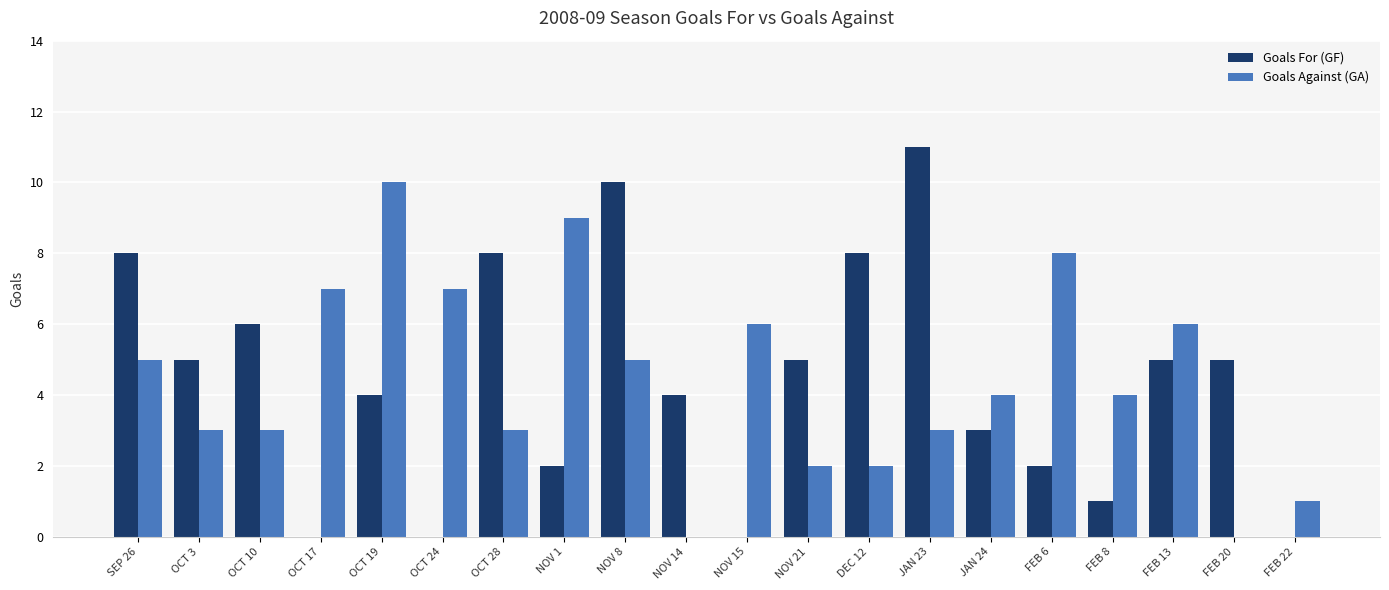

Reading left to right, what are all the values shown in this chart?

Goals For (GF): SEP 26=8	OCT 3=5	OCT 10=6	OCT 17=0	OCT 19=4	OCT 24=0	OCT 28=8	NOV 1=2	NOV 8=10	NOV 14=4	NOV 15=0	NOV 21=5	DEC 12=8	JAN 23=11	JAN 24=3	FEB 6=2	FEB 8=1	FEB 13=5	FEB 20=5	FEB 22=0
Goals Against (GA): SEP 26=5	OCT 3=3	OCT 10=3	OCT 17=7	OCT 19=10	OCT 24=7	OCT 28=3	NOV 1=9	NOV 8=5	NOV 14=0	NOV 15=6	NOV 21=2	DEC 12=2	JAN 23=3	JAN 24=4	FEB 6=8	FEB 8=4	FEB 13=6	FEB 20=0	FEB 22=1